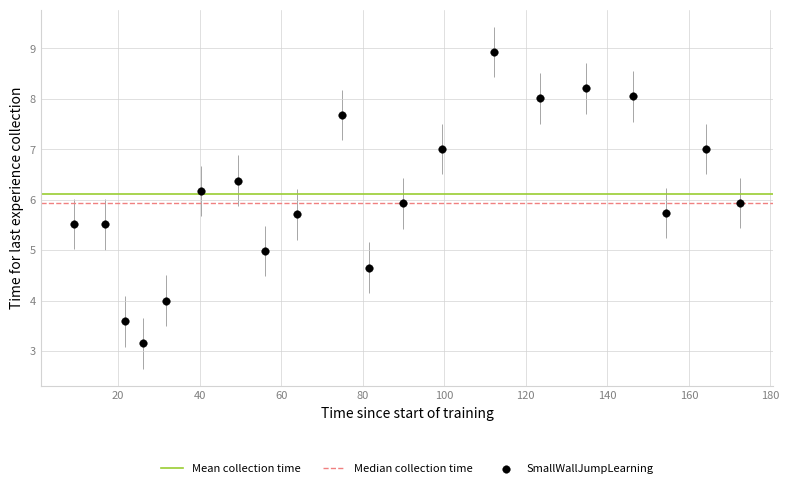

What is the range of X values (max minus min)?

163.4